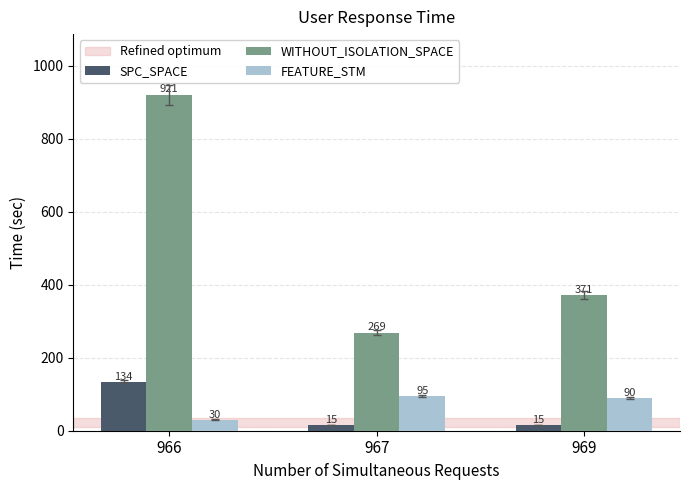

Reading left to right, list all the values displayed in this chart.

SPC_SPACE: 134	15	15
WITHOUT_ISOLATION_SPACE: 921	269	371
FEATURE_STM: 30	95	90